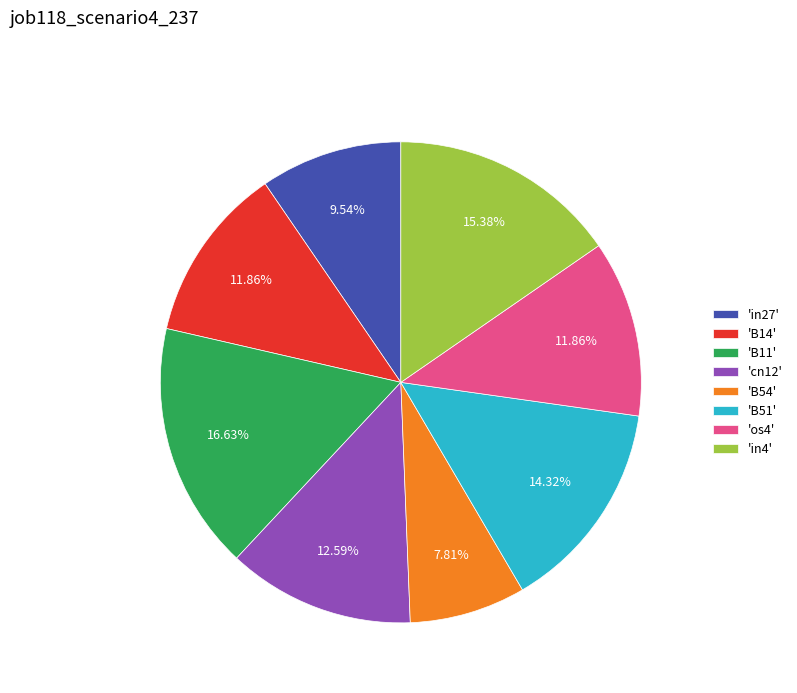

Combined, do 'os4' and 'in27' account for over 50%?

No